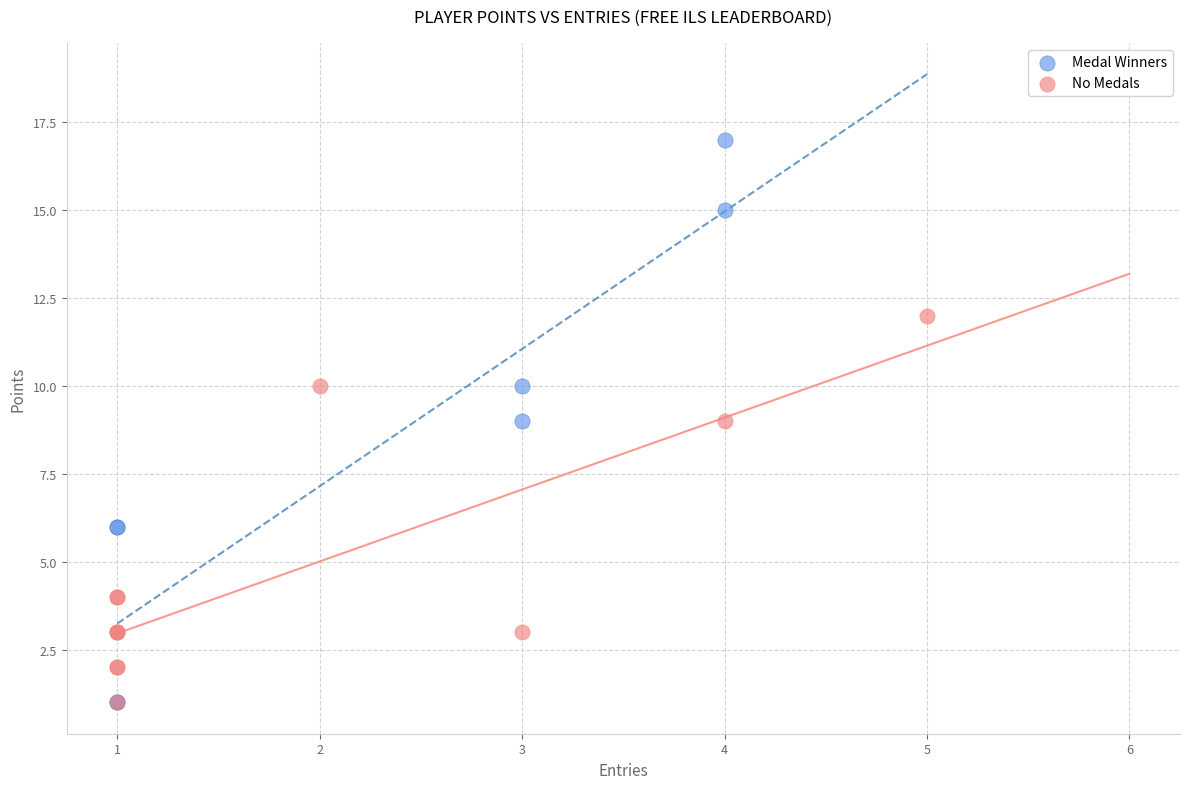

What are all the series names shown in the legend?

Medal Winners, No Medals